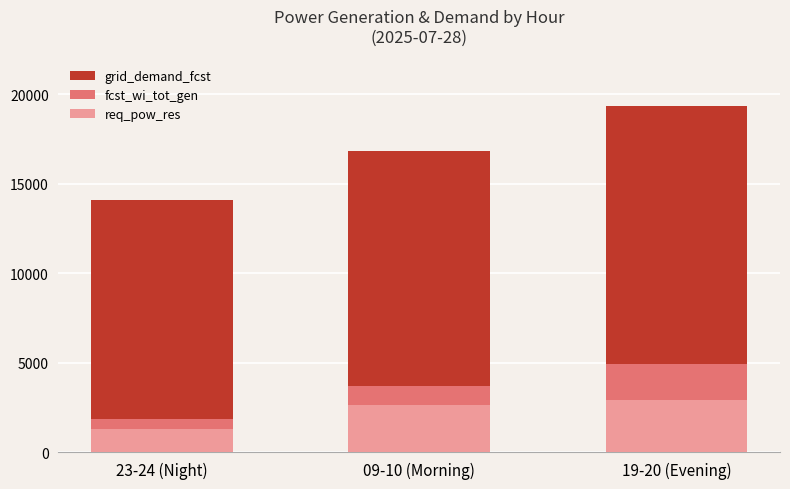

What is the average value of the fcst_wi_tot_gen series?

3475